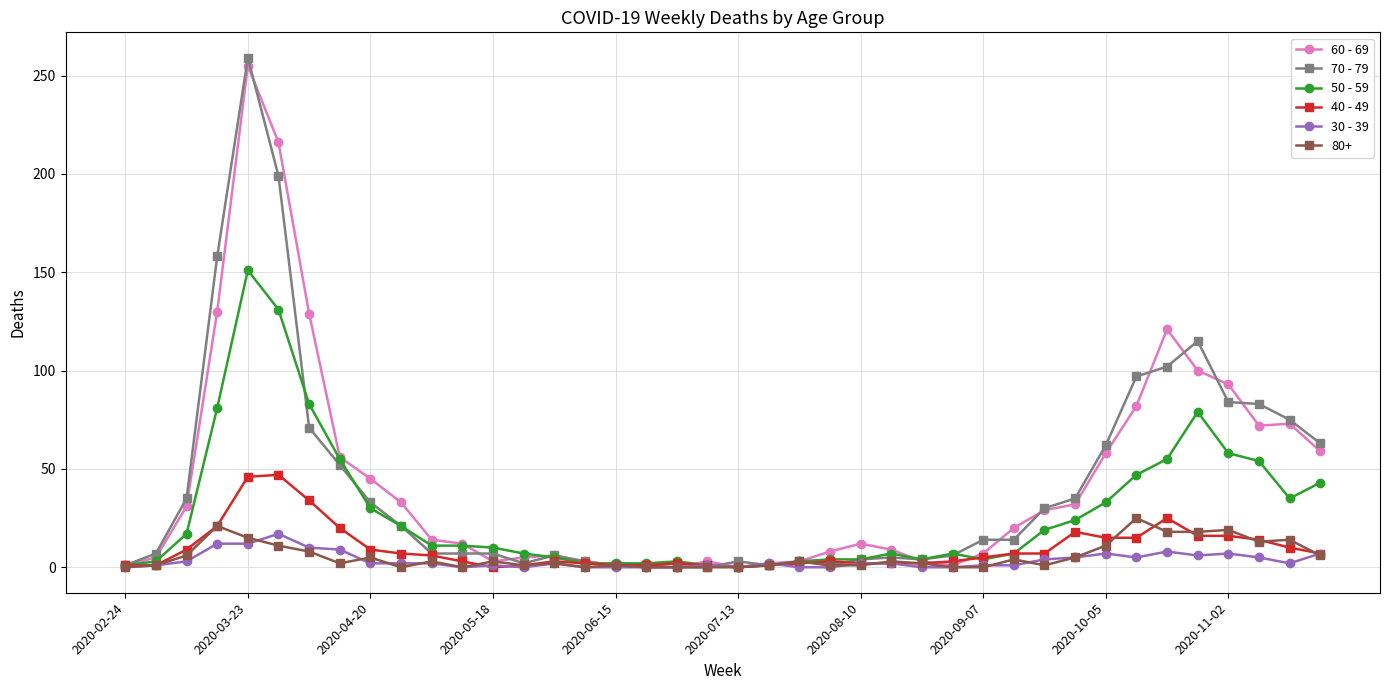

What is the sum of all 30 - 39 values?

138